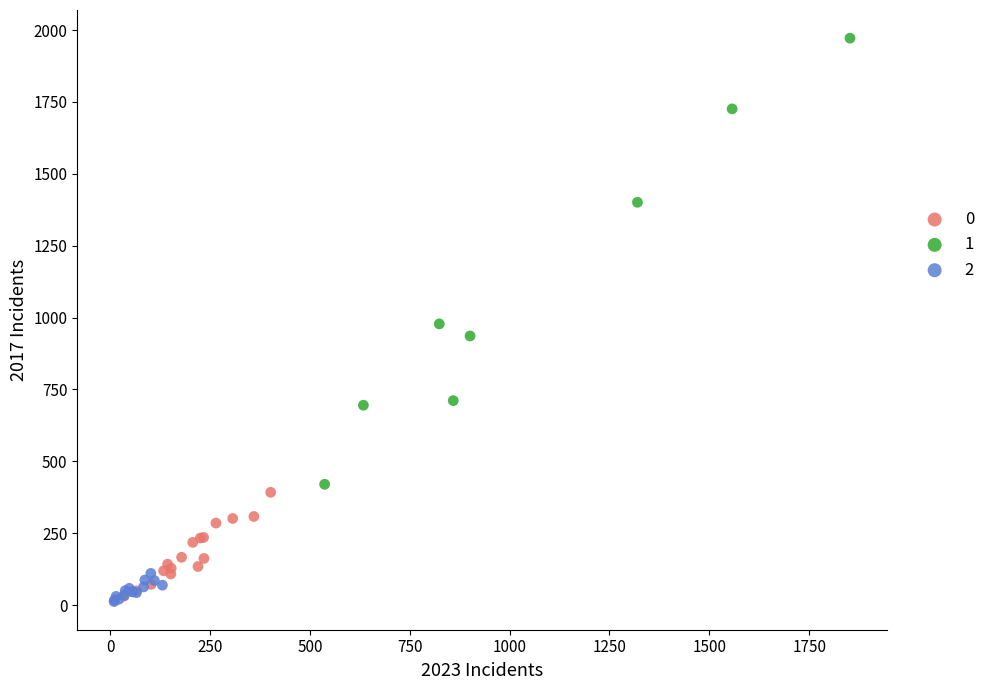

What are all the series names shown in the legend?

0, 1, 2